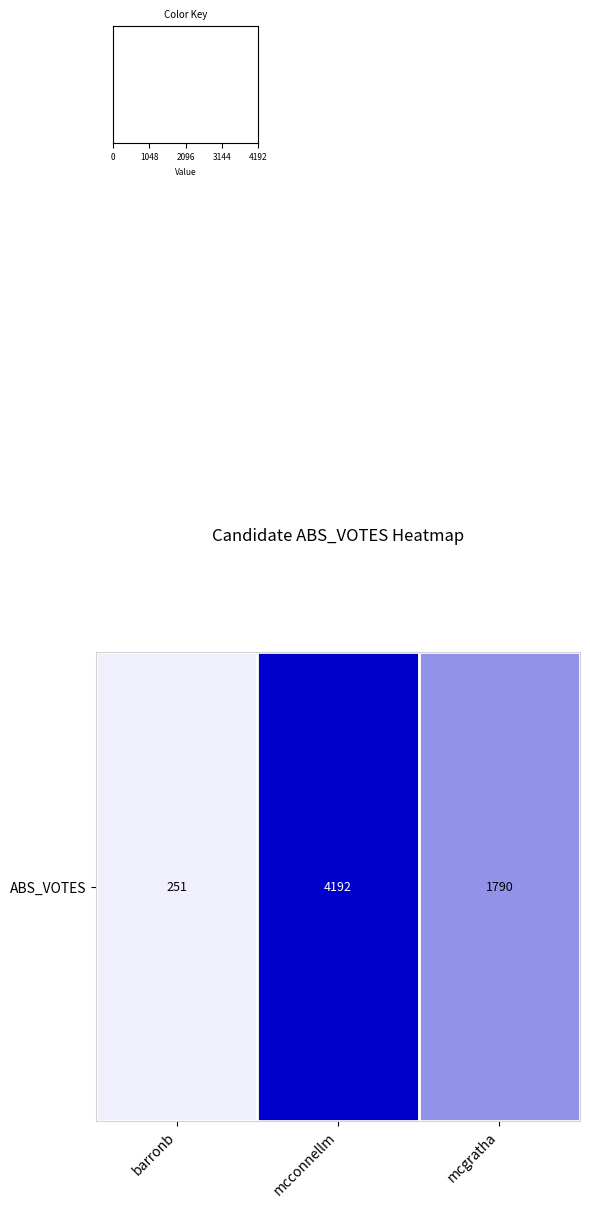

Where is the data nearest to the value 2221?

mcgratha